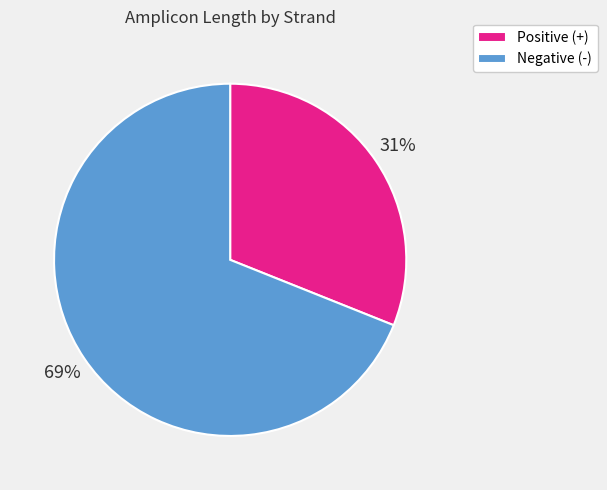

What is the largest slice in the pie chart?

Negative (-)